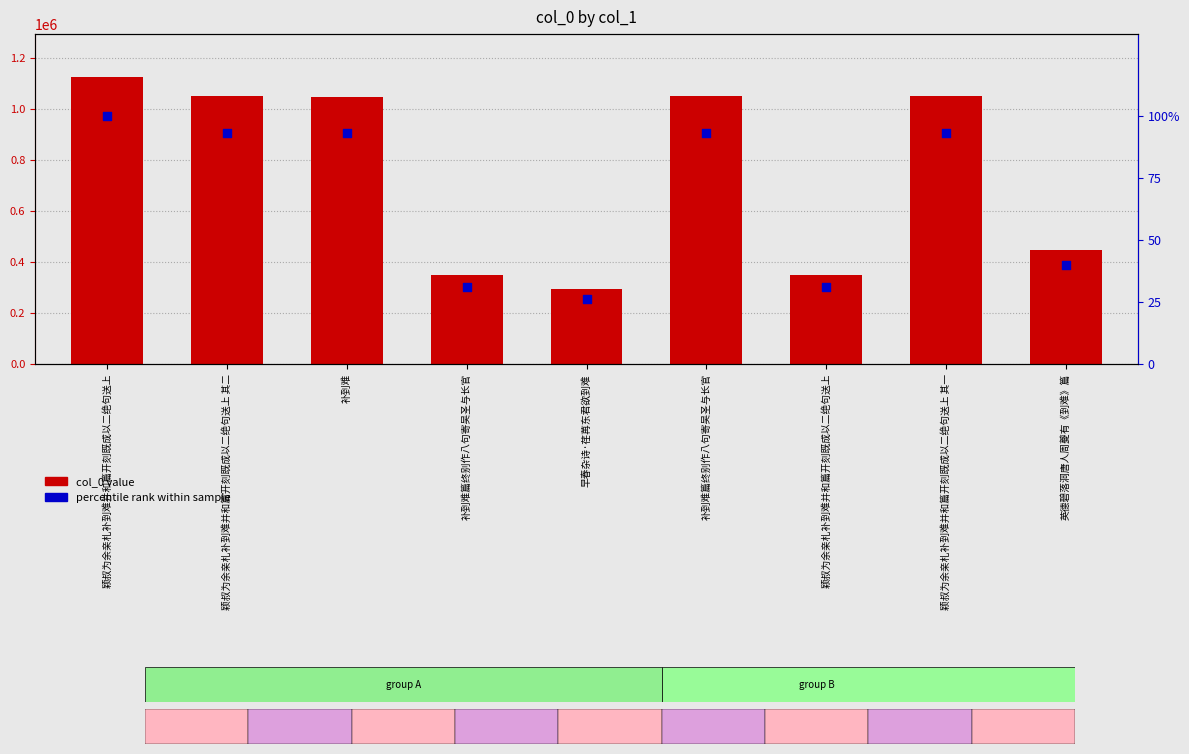

Which series reaches the maximum Y coordinate?

col_0 value